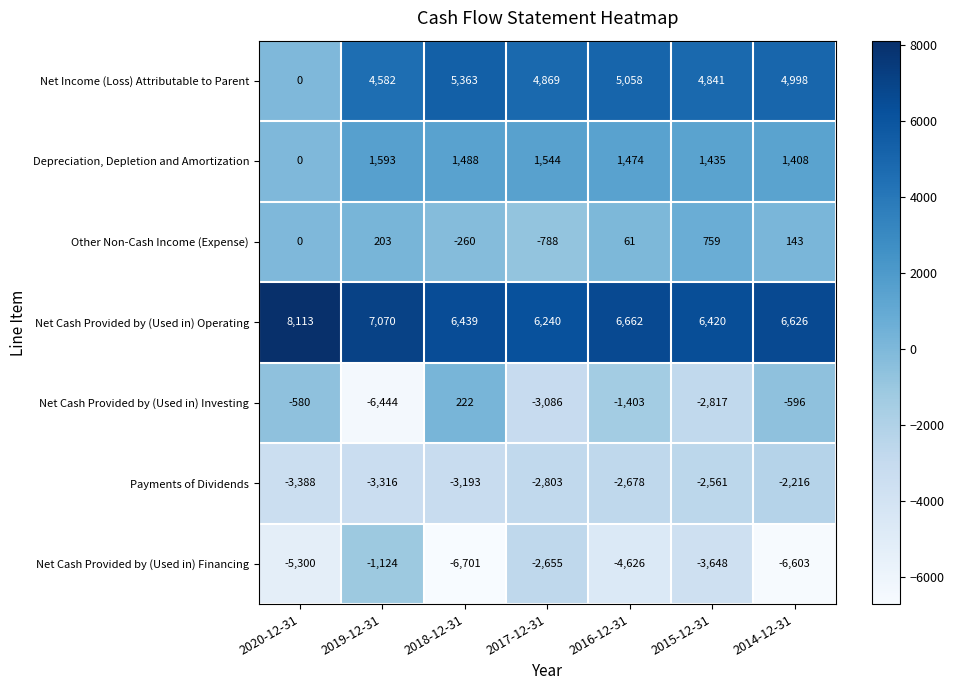

What is the difference between the maximum and minimum values in the Payments of Dividends series?

1172